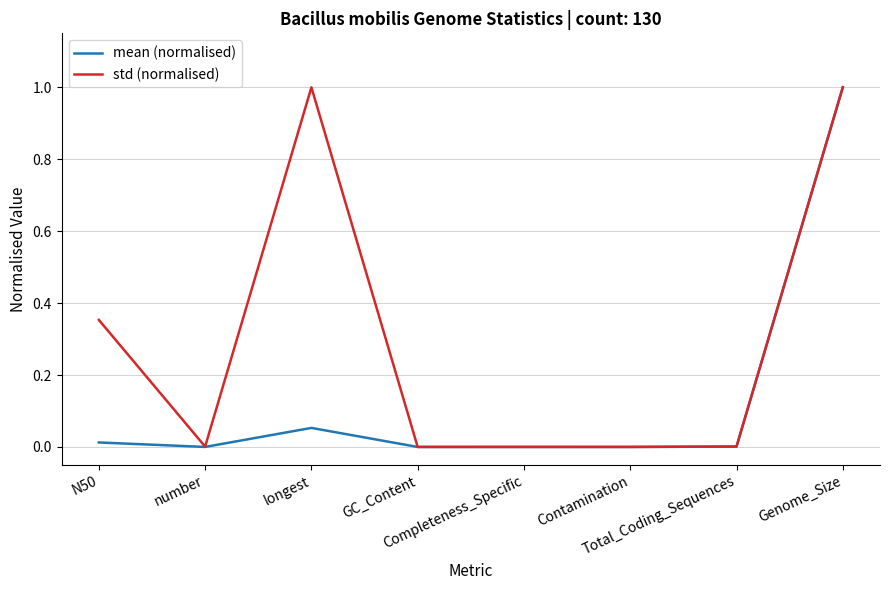

What is the sum of the mean (normalised) values at Genome_Size and Completeness_Specific?

1.0